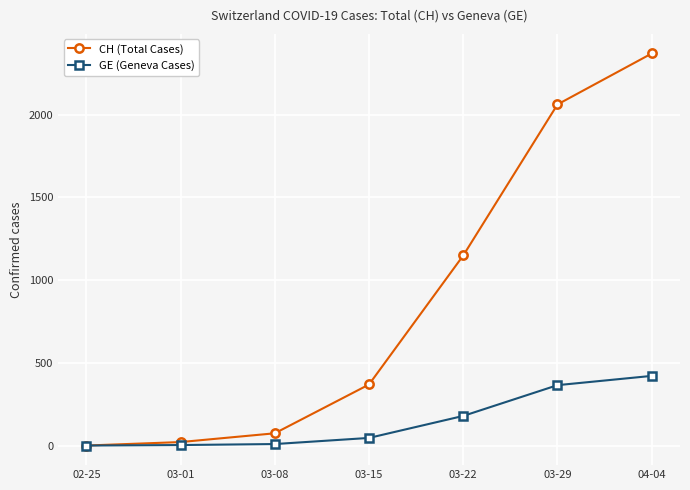

How many data points in CH (Total Cases) are less than 369?

3